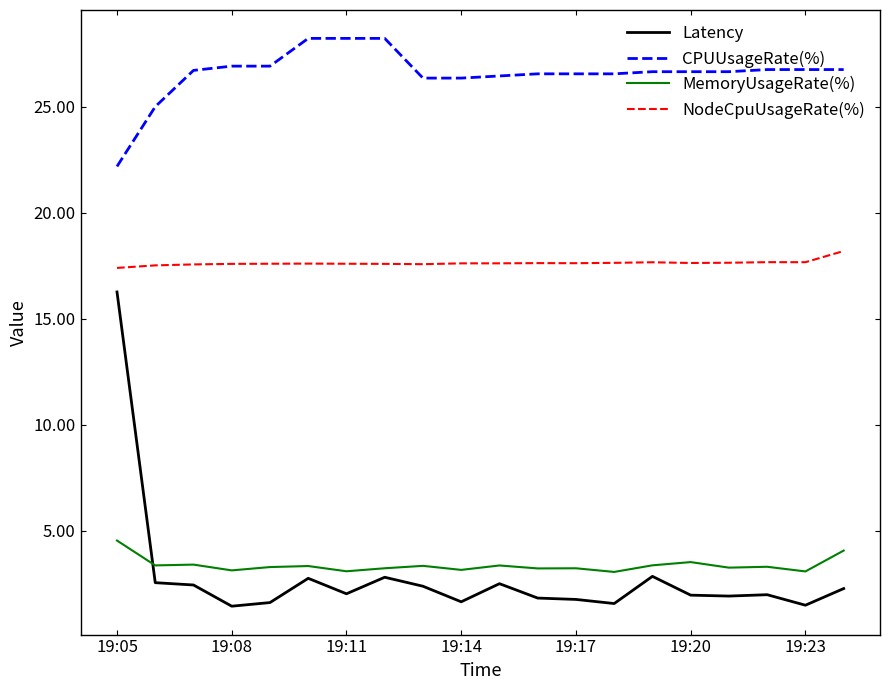

True or false: CPUUsageRate(%) and NodeCpuUsageRate(%) cross at least once.

False